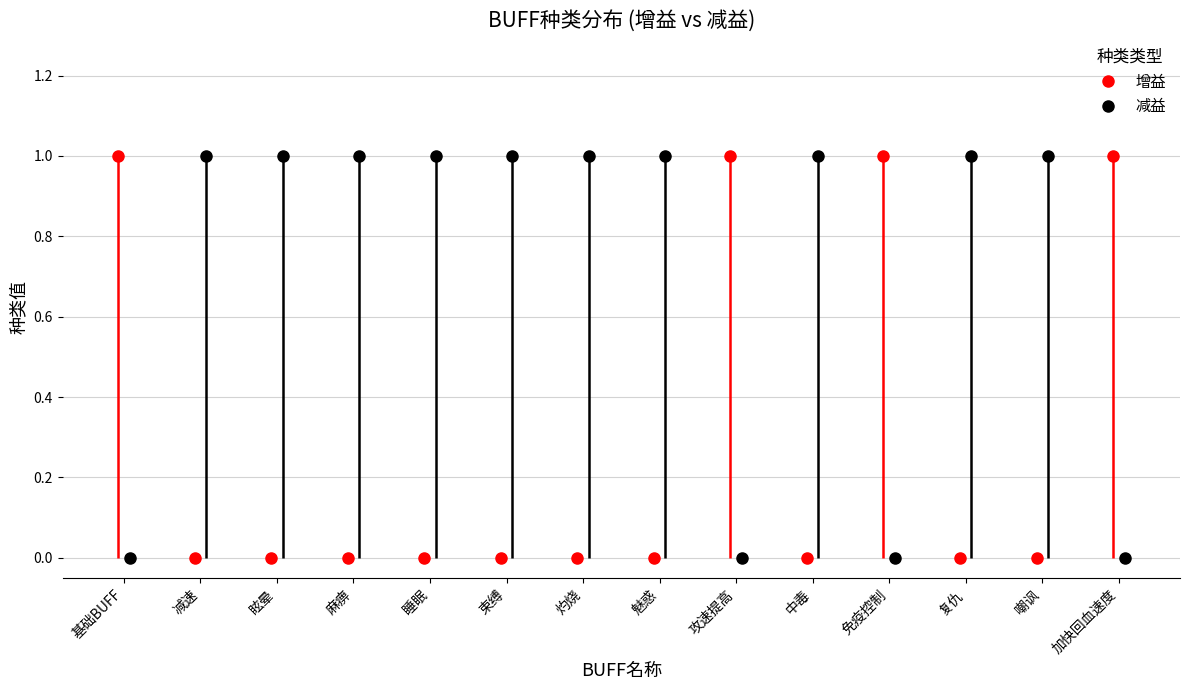

How many 增益 values are between 0 and 1?

14